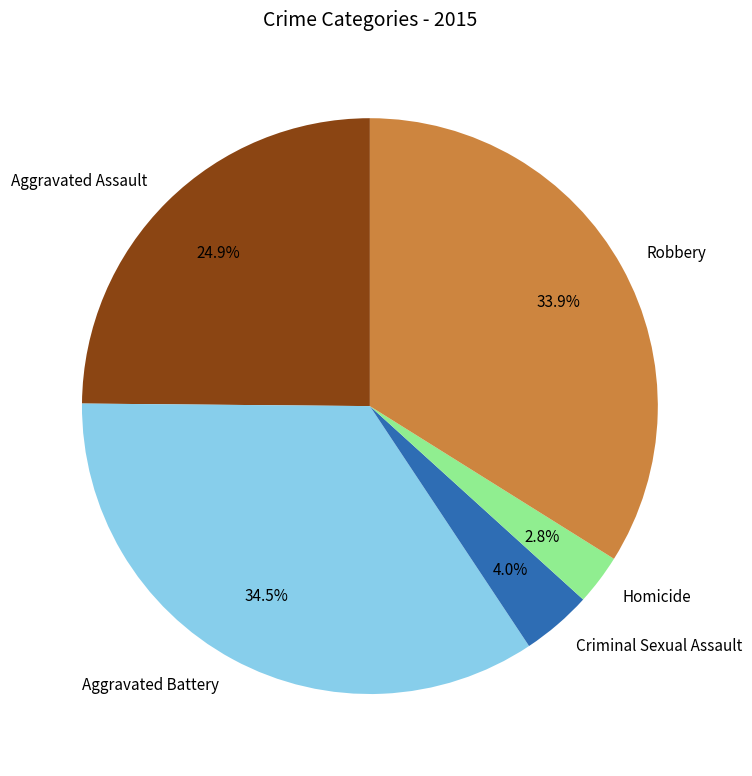

Which slice is the smallest?

Homicide